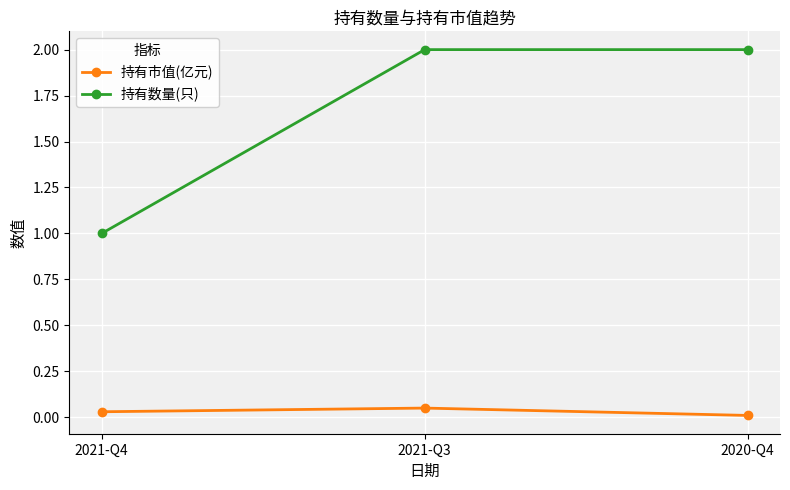

How many 持有市值(亿元) values are between 0 and 1?

3